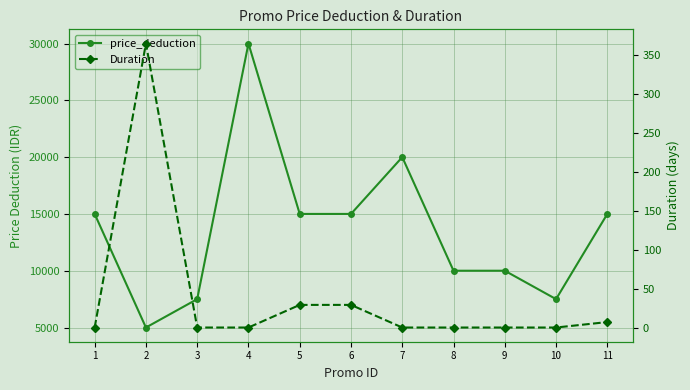

List the labels in order of Duration value, largest first.

2, 5, 6, 11, 1, 3, 4, 7, 8, 9, 10